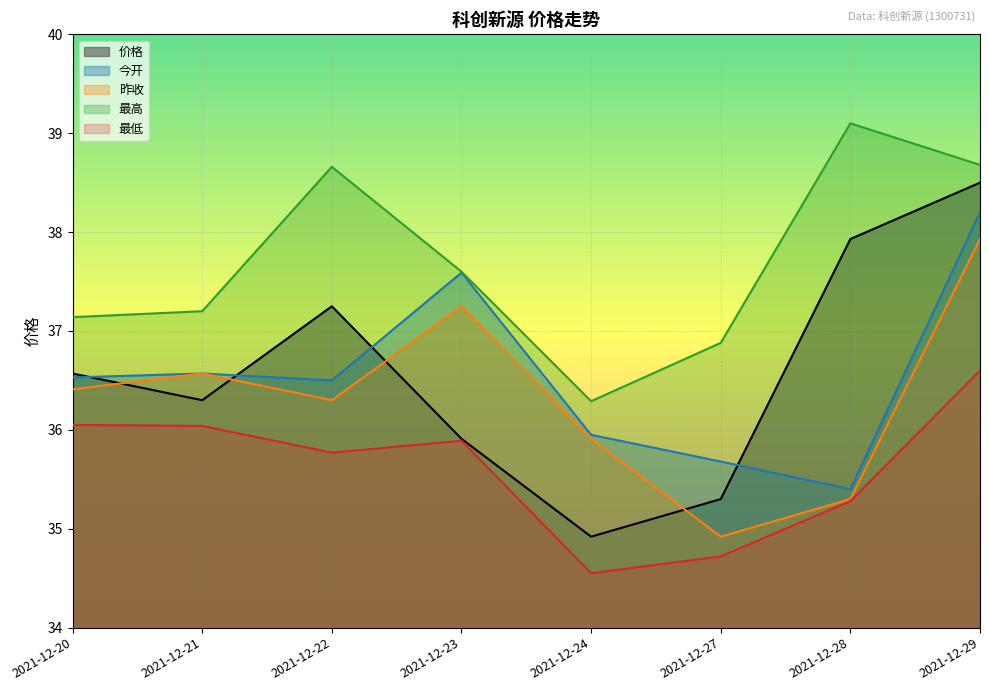

True or false: 最低 and 最高 intersect in this chart.

False